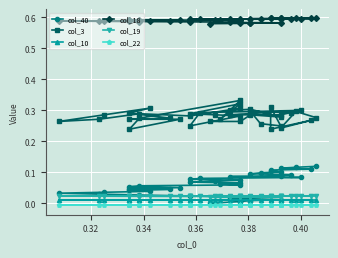

True or false: col_19 has more than 2 interior local peaks.

False